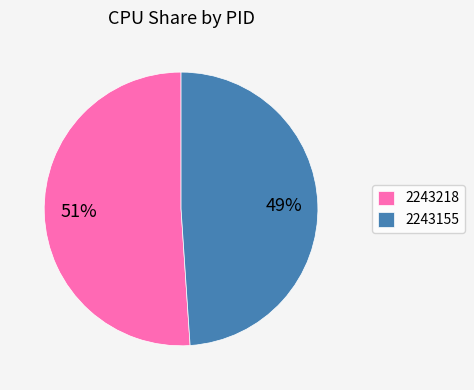

To the nearest percent, what is the average slice percentage?

50%